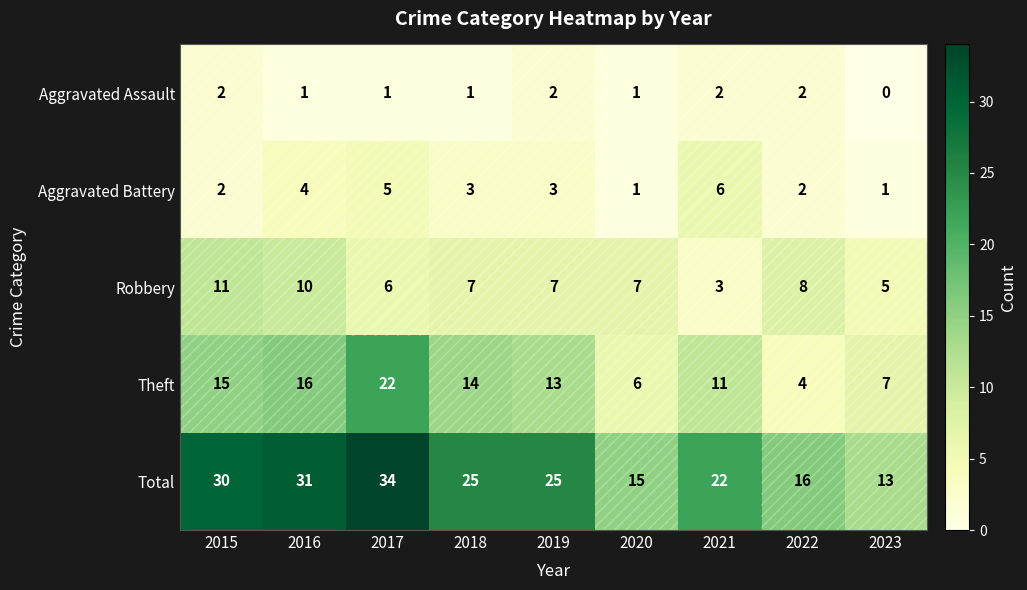

What is the sum of all Aggravated Assault values?

12